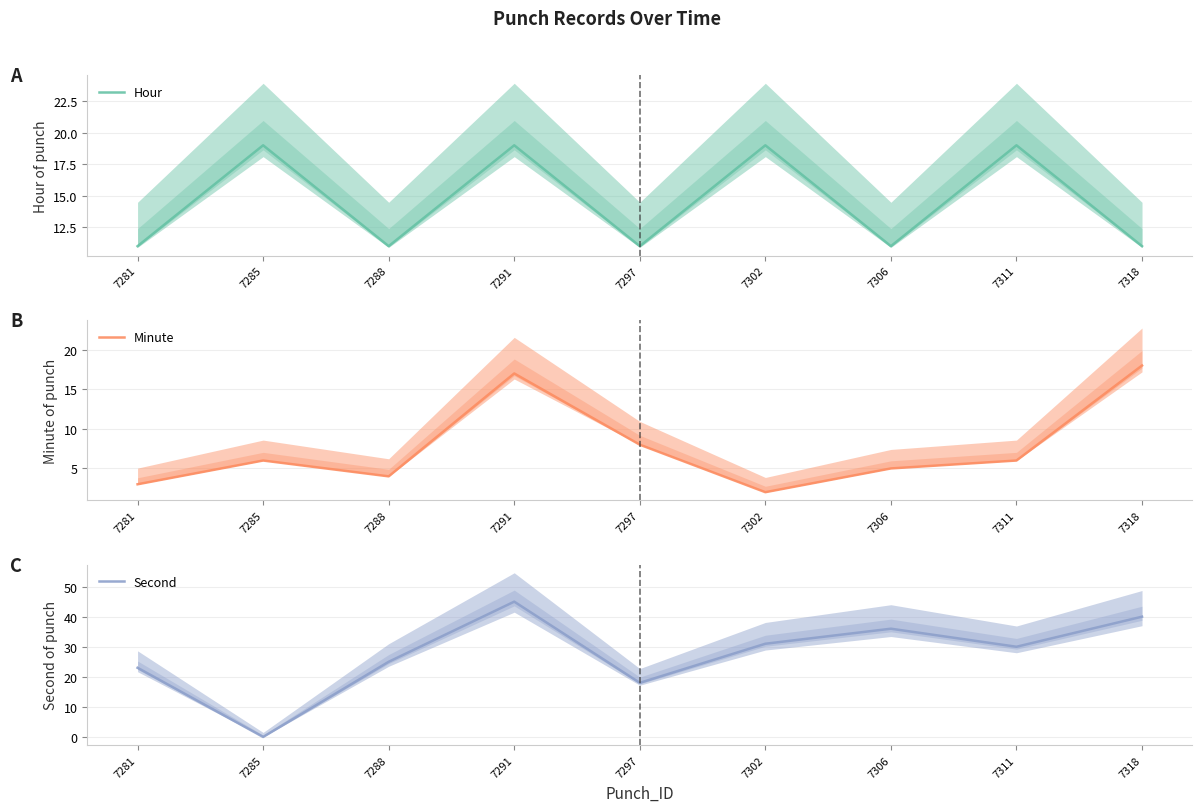

Does the chart display data point markers on the line(s)?

No